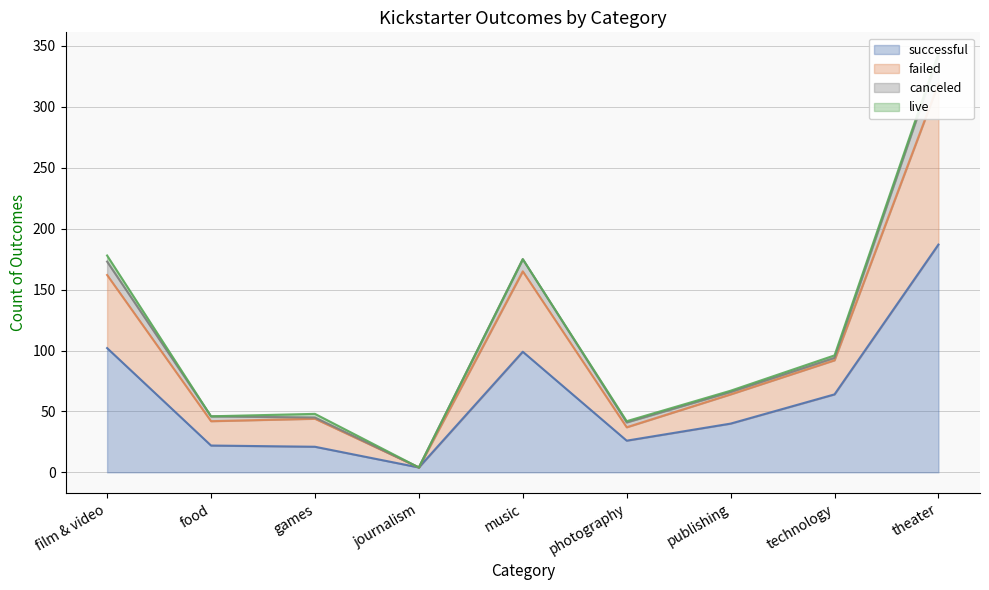

What is the maximum value for successful?

187